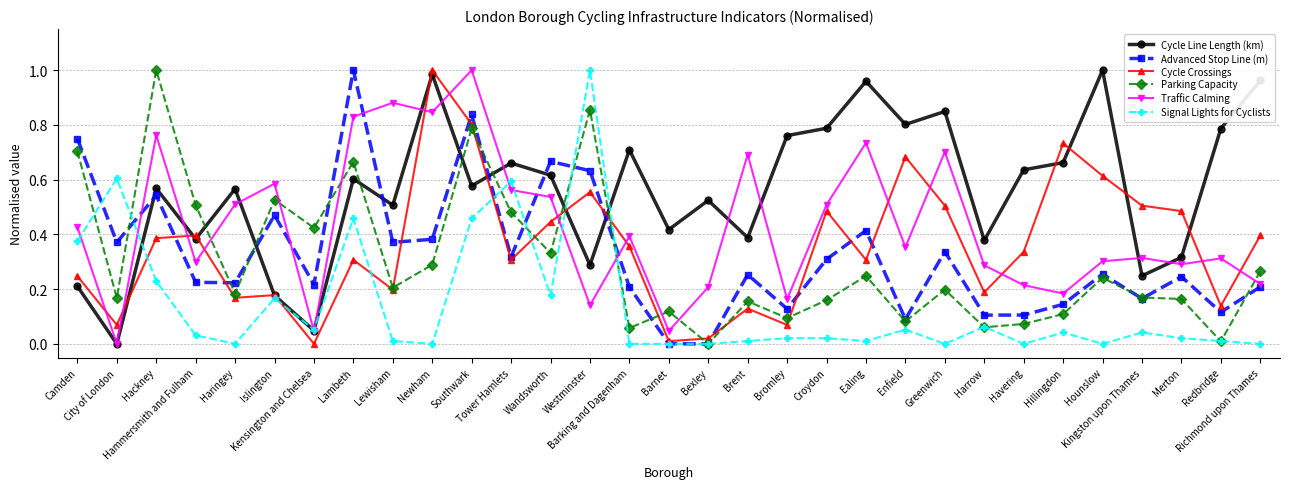

How many lines are shown in the chart?

6